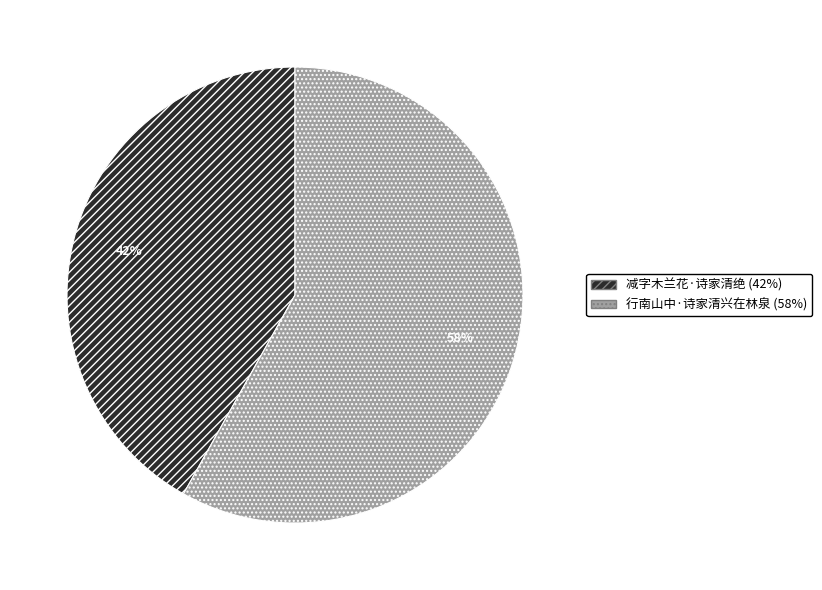

To the nearest percent, what percentage of the pie is 行南山中·诗家清兴在林泉?

58%